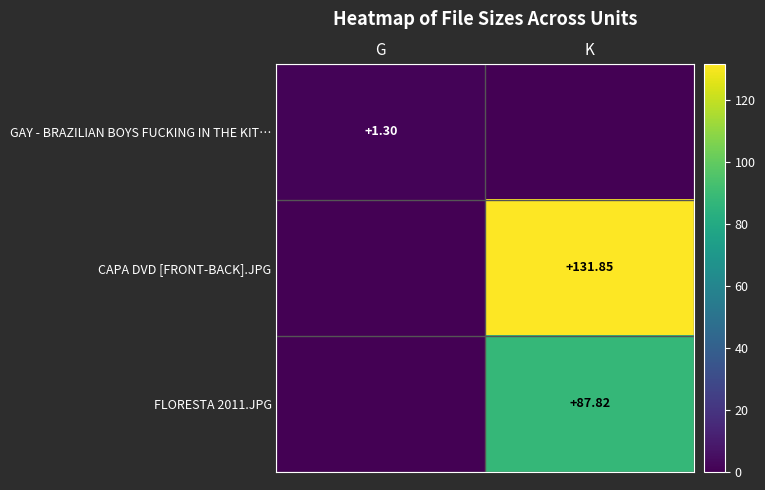

List the series in order of their overall mean, lowest first.

GAY - BRAZILIAN BOYS FUCKING IN THE KIT…, FLORESTA 2011.JPG, CAPA DVD [FRONT-BACK].JPG